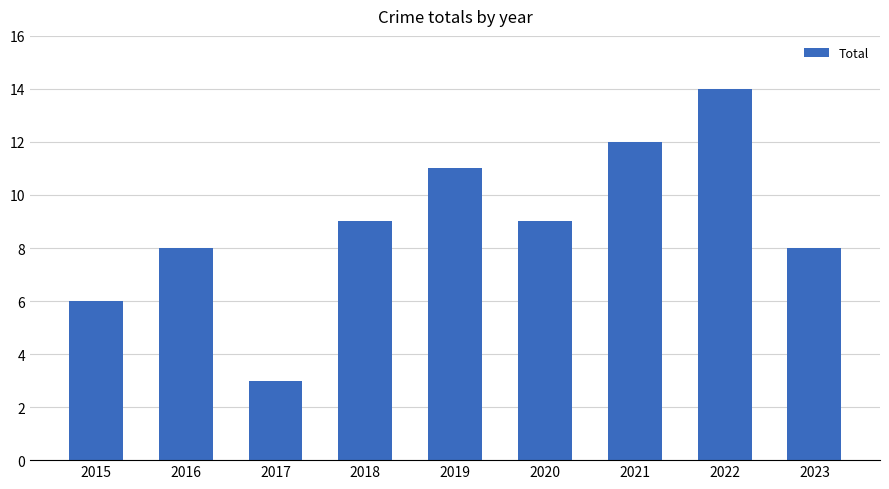

How many bars are there in total?

9